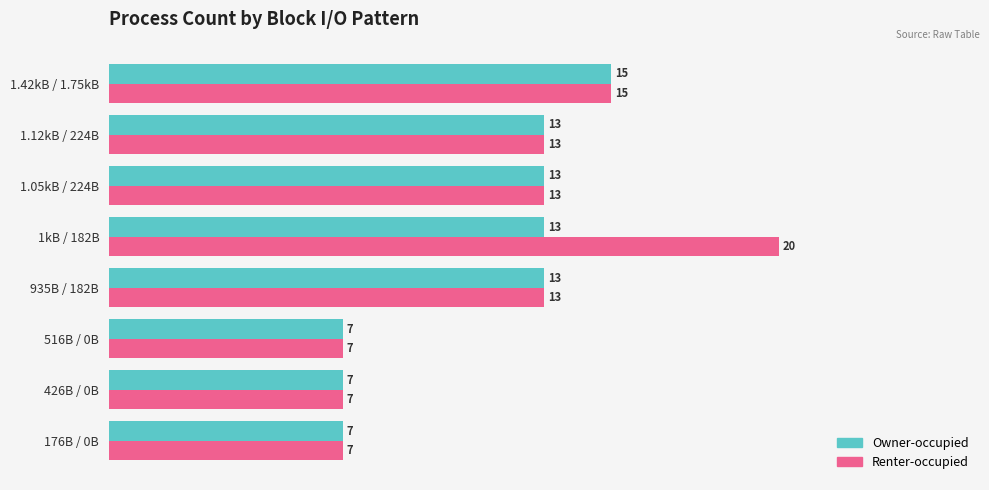

What is the difference between the maximum and minimum values in the Owner-occupied series?

8